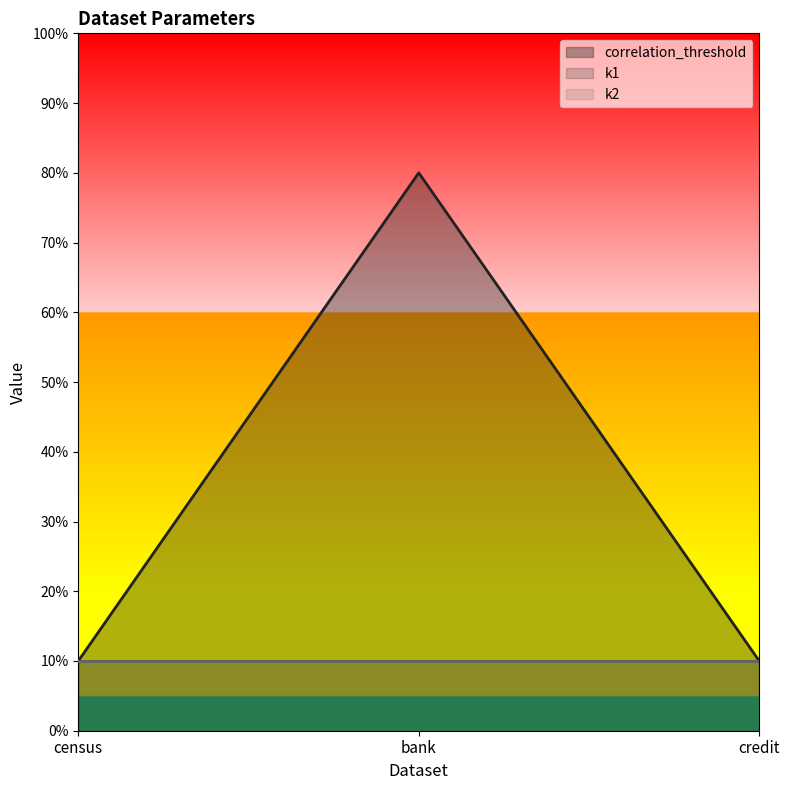

What is the label of the 2nd point from the left?

bank